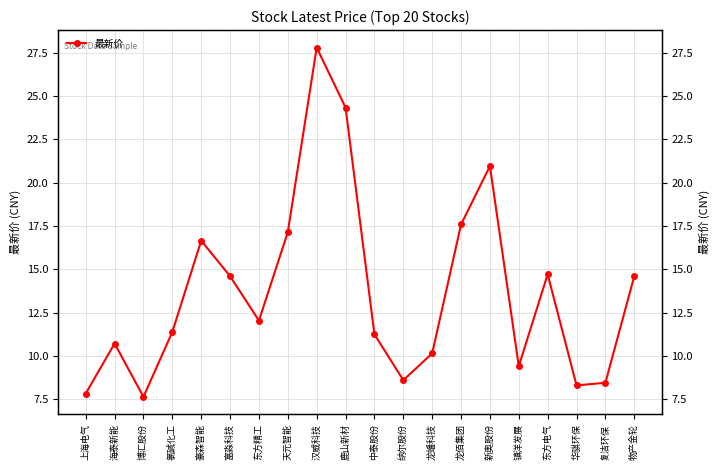

List the labels in order of value, smallest first.

博汇股份, 上海电气, 华骐环保, 复洁环保, 纳尔股份, 镇洋发展, 龙蟠科技, 海泰新能, 中泰股份, 氯碱化工, 东方精工, 富淼科技, 物产金轮, 东方电气, 豪森智能, 天元智能, 龙佰集团, 新奥股份, 鹿山新材, 汉威科技